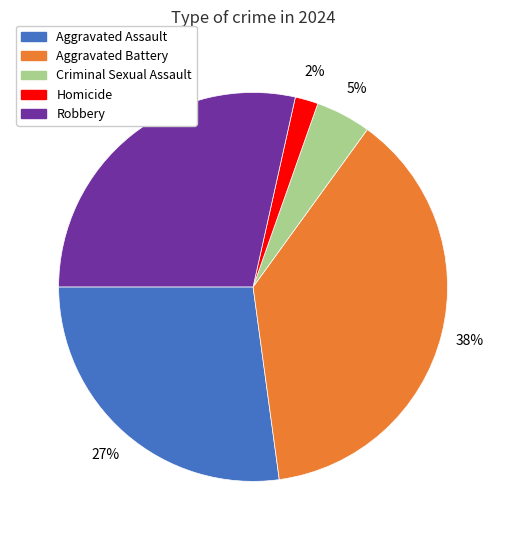

Rank the categories by value from lowest to highest.

Homicide, Criminal Sexual Assault, Aggravated Assault, Robbery, Aggravated Battery